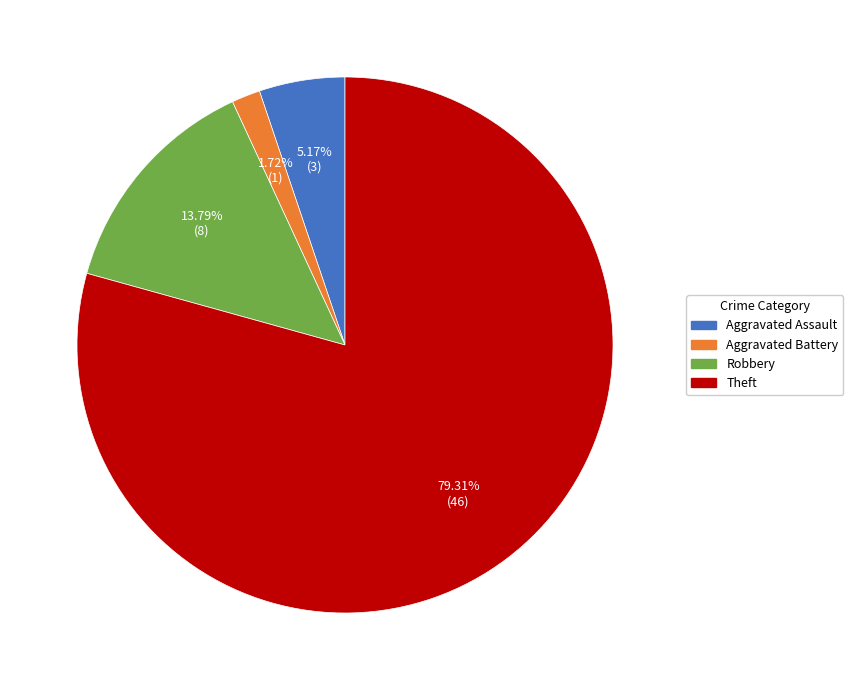

Is there any slice that represents more than half of the pie?

Yes